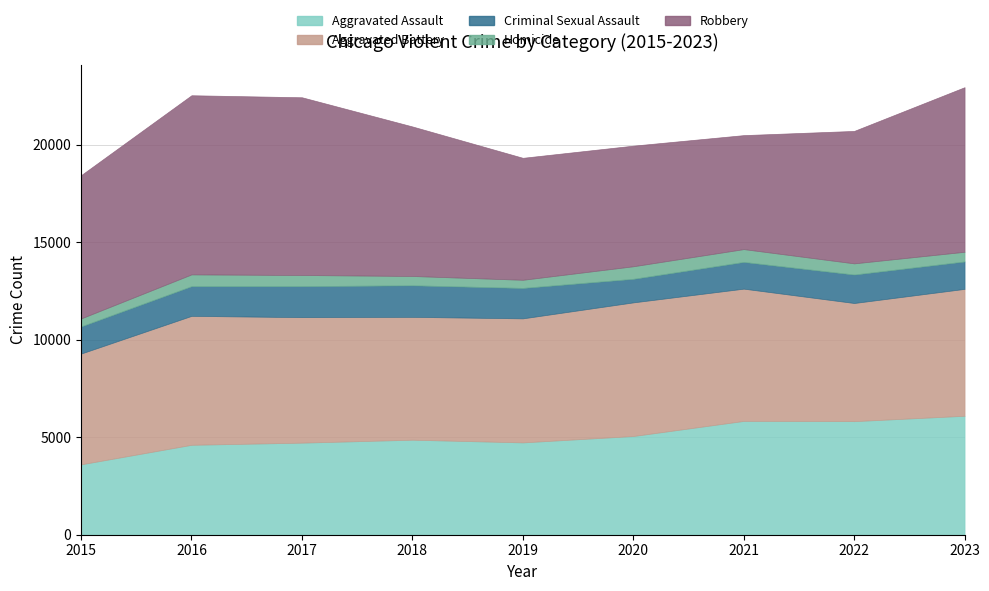

Is it true that Aggravated Battery equals 1520 at 2017?

False